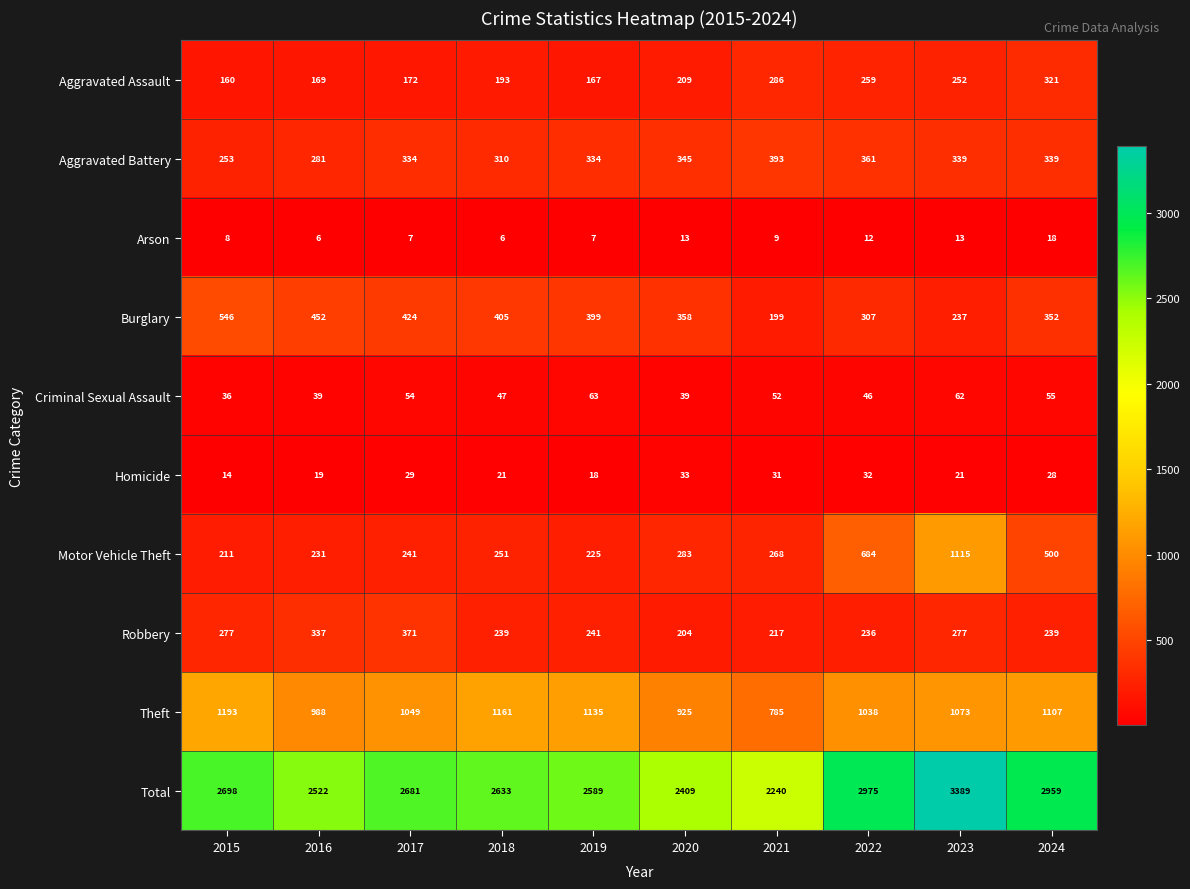

Rank the series by their maximum value, from lowest to highest.

Arson, Homicide, Criminal Sexual Assault, Aggravated Assault, Robbery, Aggravated Battery, Burglary, Motor Vehicle Theft, Theft, Total